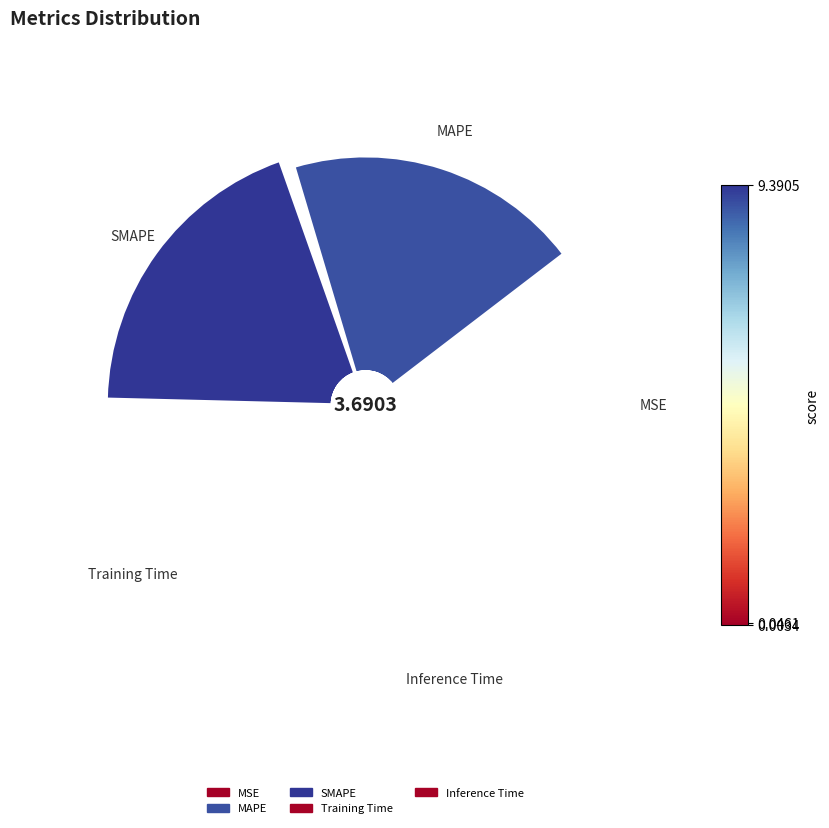

Rank the categories by value from lowest to highest.

MSE, Training Time, Inference Time, MAPE, SMAPE